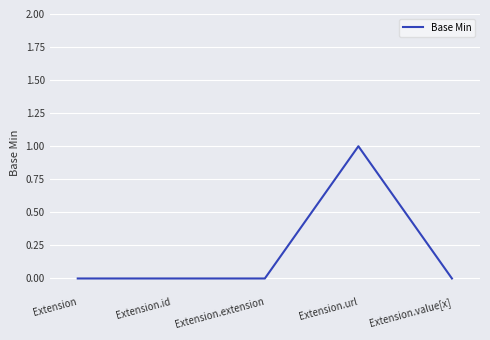

How many series are shown in this chart?

1